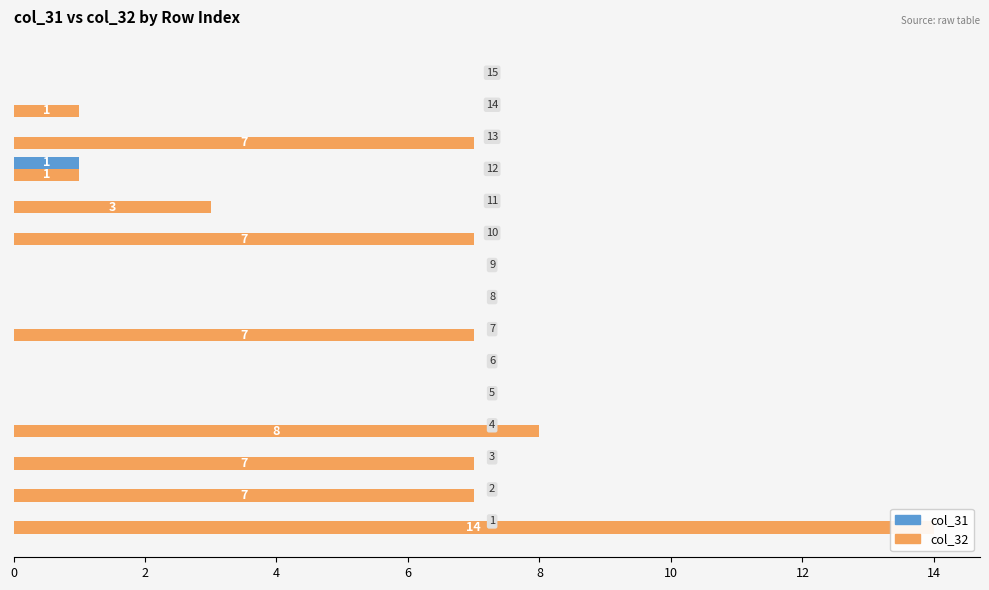

Is it true that col_32 equals 12 at 12?

False